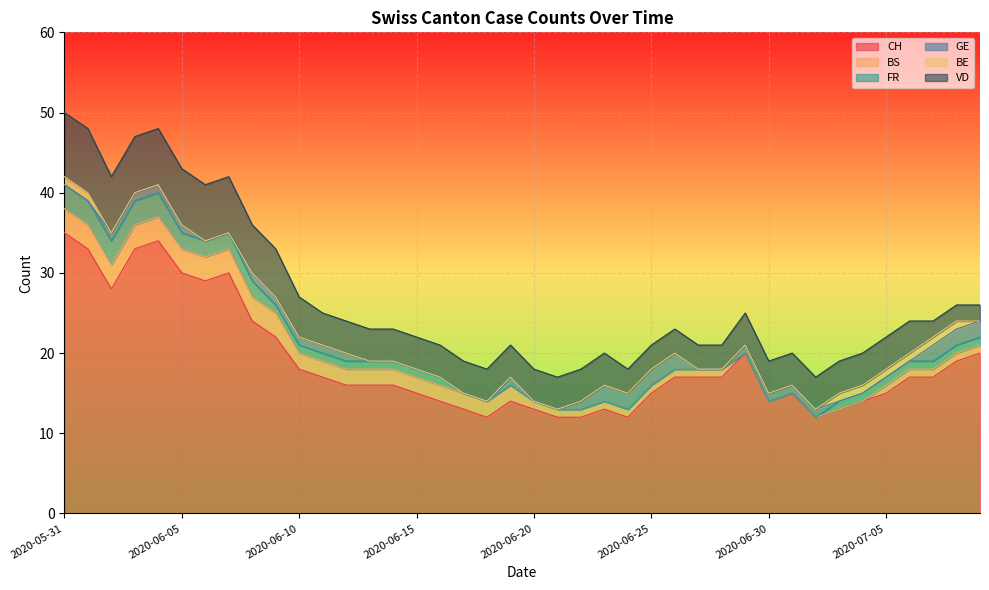

Which series has the largest total across all categories?

CH